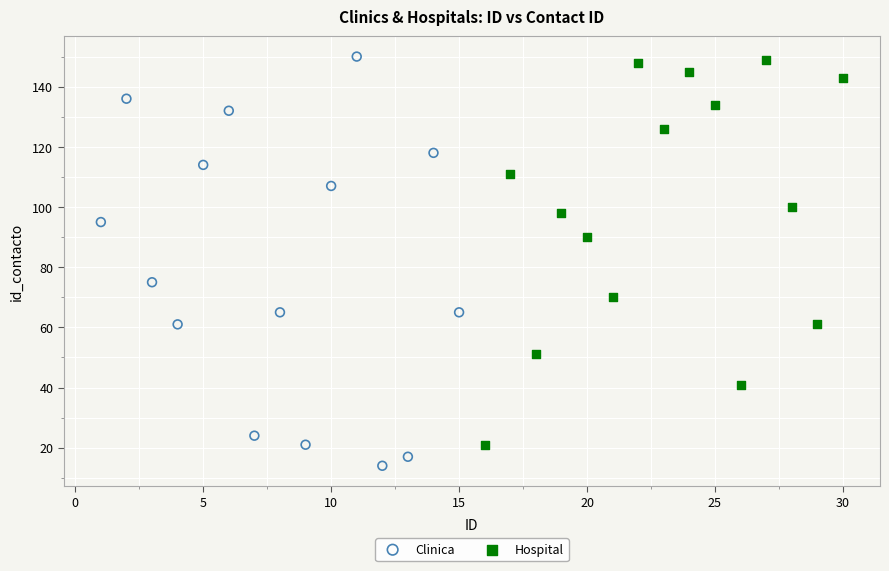

Which series contains the lowest Y value?

Clinica